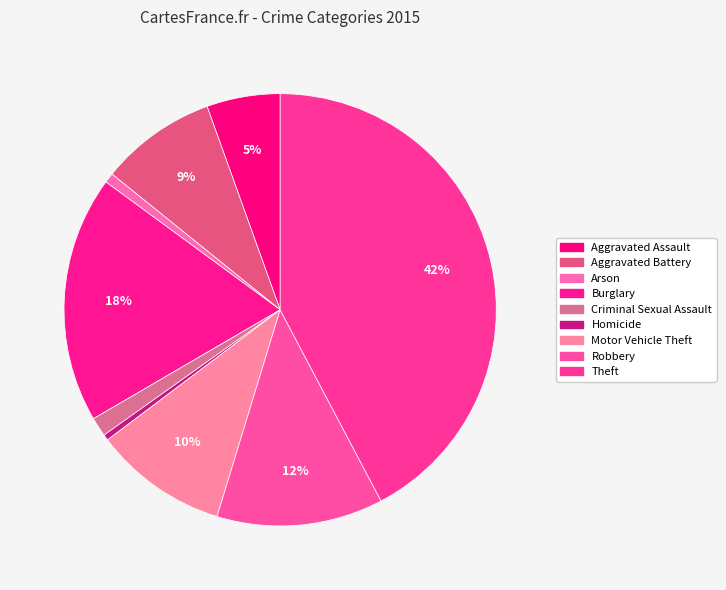

To the nearest percent, what percentage of the pie is Theft?

42%